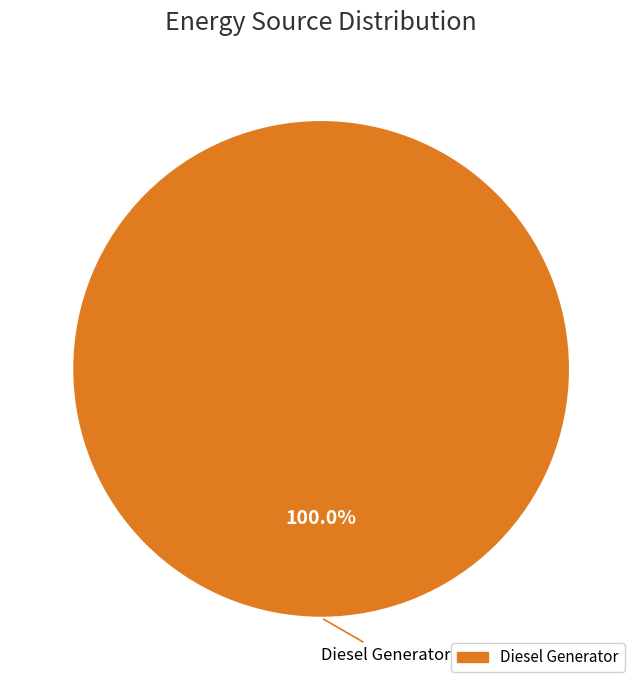

Does any single category account for the majority?

Yes